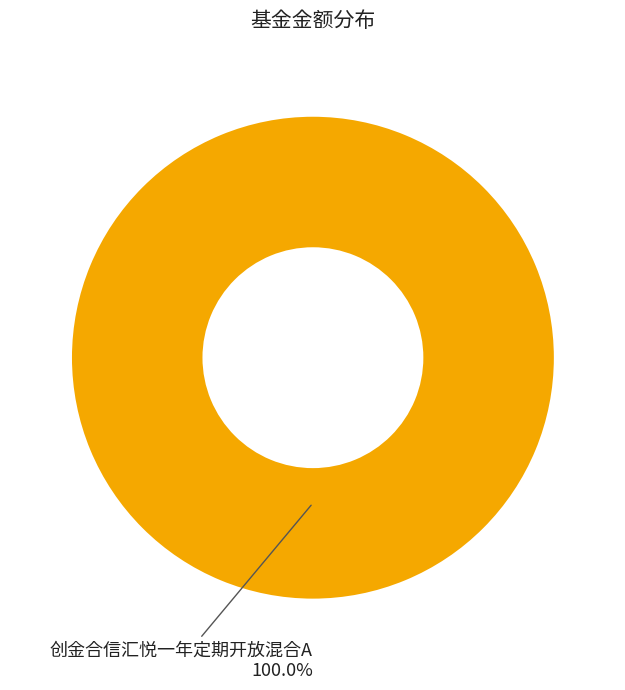

Which category accounts for the majority?

创金合信汇悦一年定期开放混合A